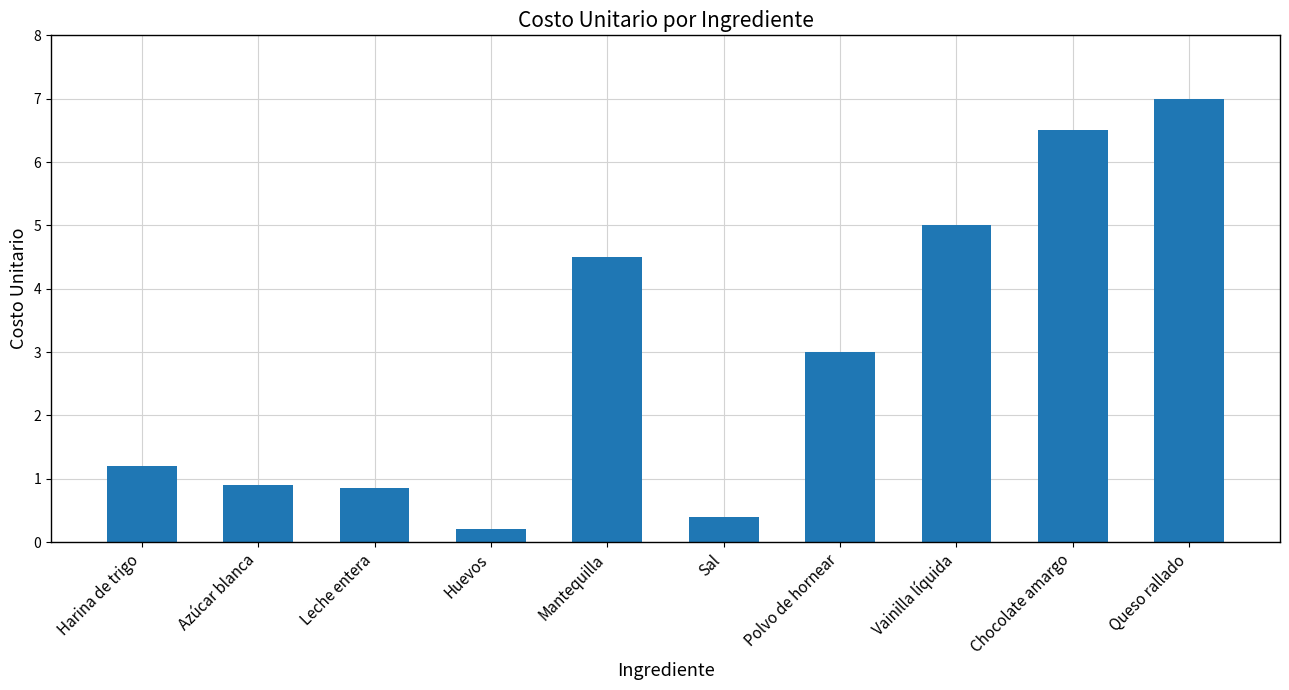

Are the bars horizontal?

No